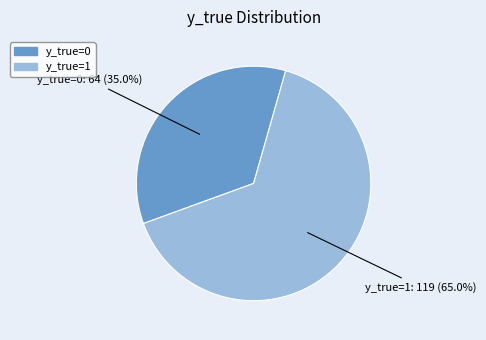

To the nearest percent, what percentage of the pie is y_true=1?

65%